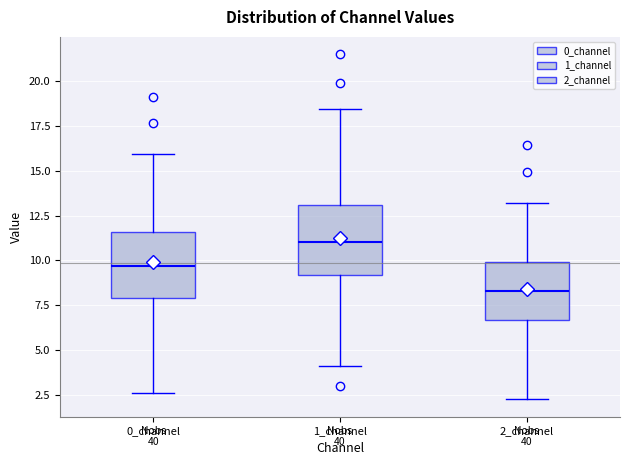

Reading left to right, read every box against the y-axis: the position of its median line, the range the box covers, and the ends of its whiskers. The values are not printed on the chart, so give them approximately, as read against the axis.

0_channel: median 9.5, box 8.0 to 11.5, whiskers 2.5 to 16.0
1_channel: median 11.0, box 9.0 to 13.0, whiskers 4.0 to 18.5
2_channel: median 8.5, box 6.5 to 10.0, whiskers 2.5 to 13.0